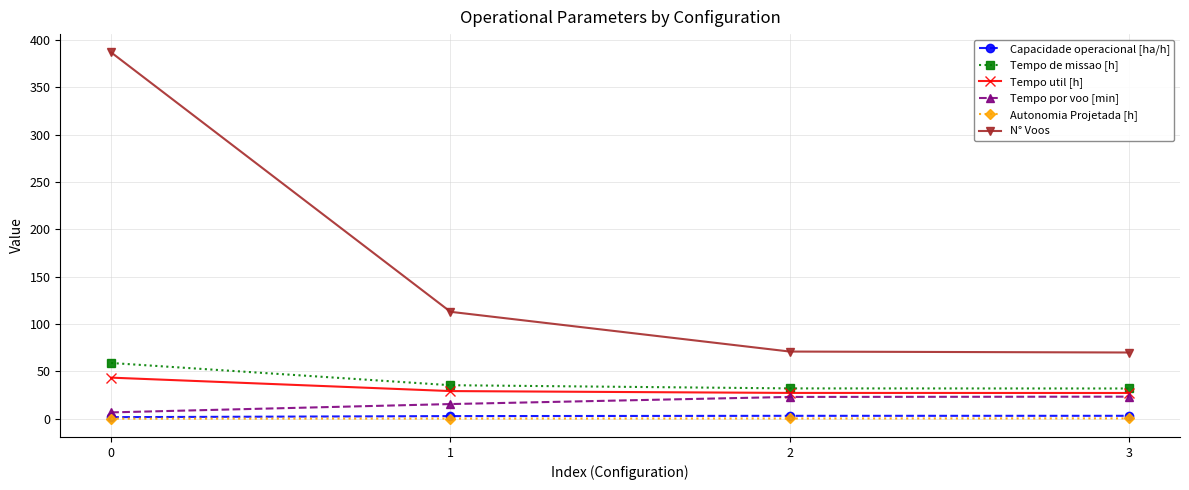

True or false: Tempo util [h] has more than 2 interior local peaks.

False